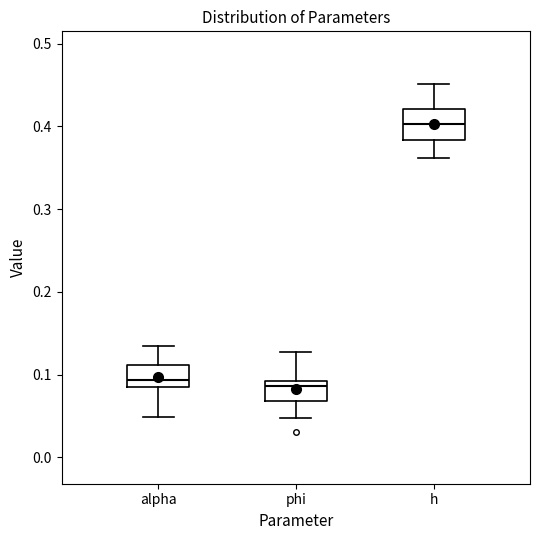

Where is the lower edge of the box for phi on the y-axis? The values are not printed on the chart, so give them approximately, as read against the axis.

0.07